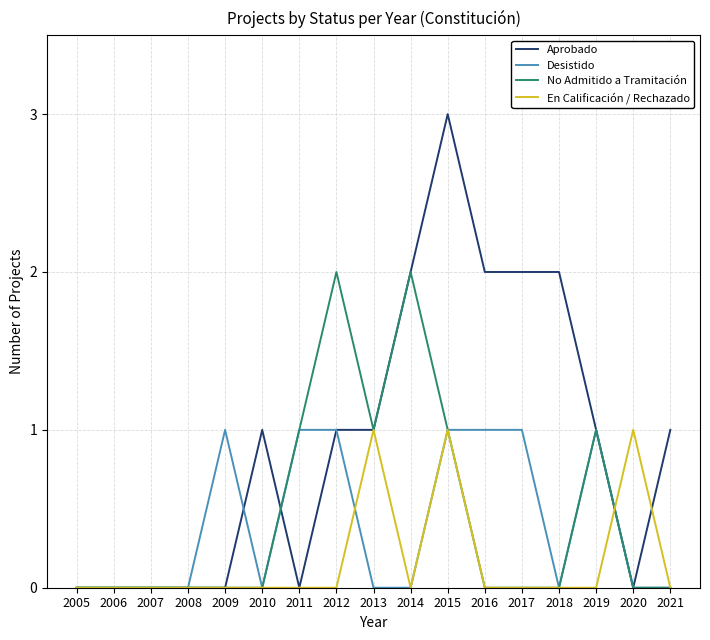

Is the value of En Calificación / Rechazado at 2020 greater than the value of Aprobado at 2017?

No